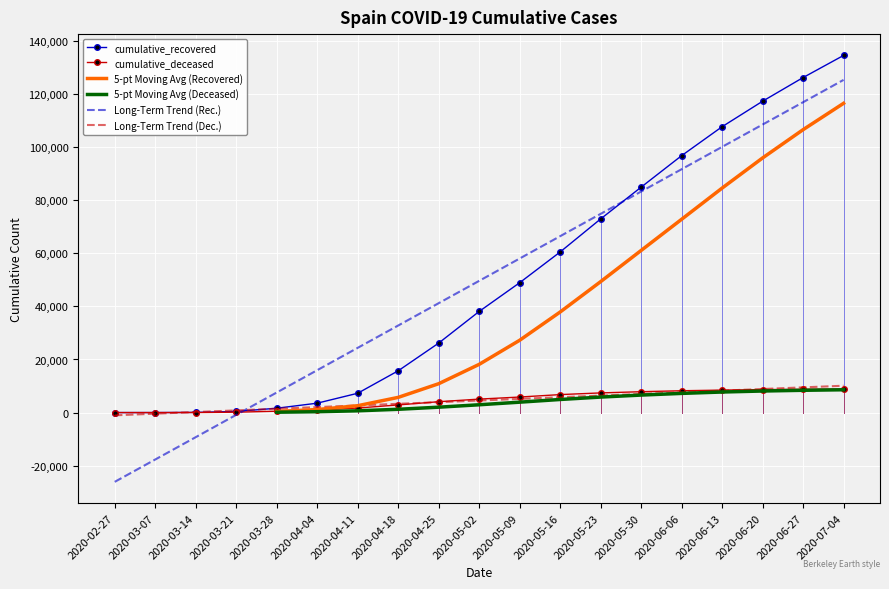

The cumulative_recovered series shows 27603.5 at 2020-05-09. True or false?

False